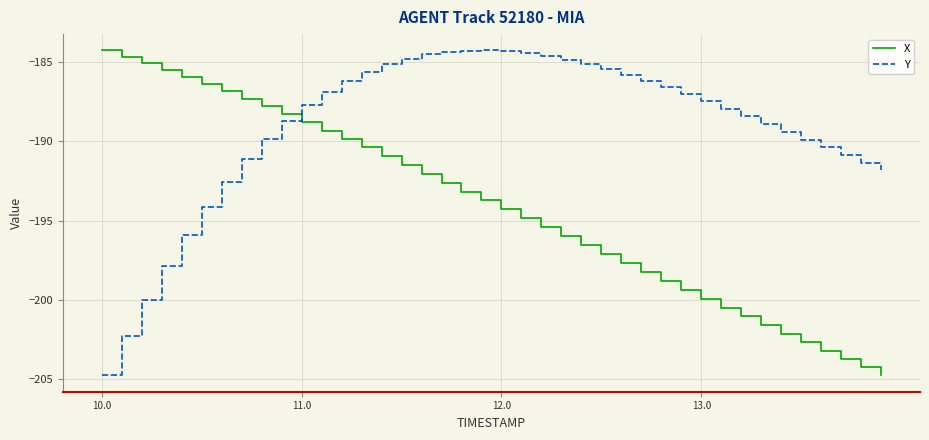

True or false: Y and X intersect in this chart.

True